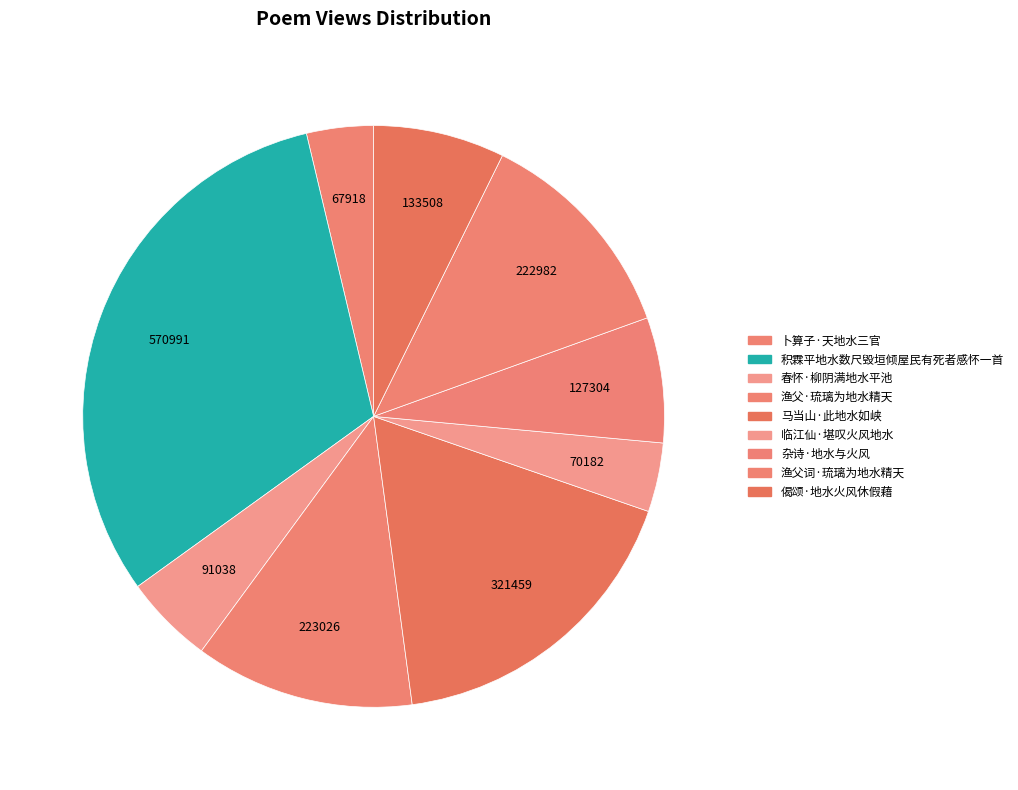

How many segments does this pie chart have?

9